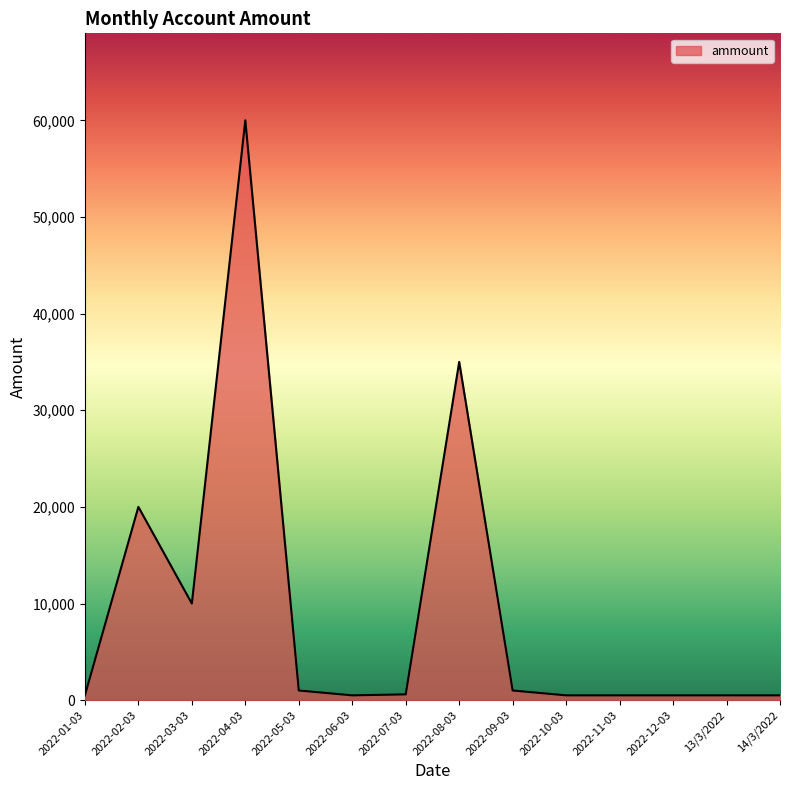

What is the difference between the maximum and minimum values?

59500